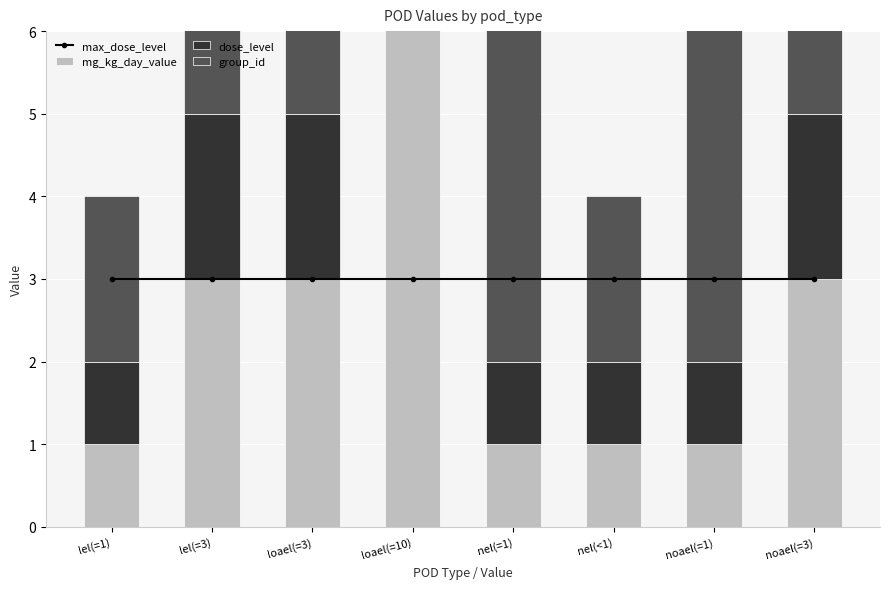

List the series in order of their peak value, highest first.

mg_kg_day_value, group_id, max_dose_level, dose_level